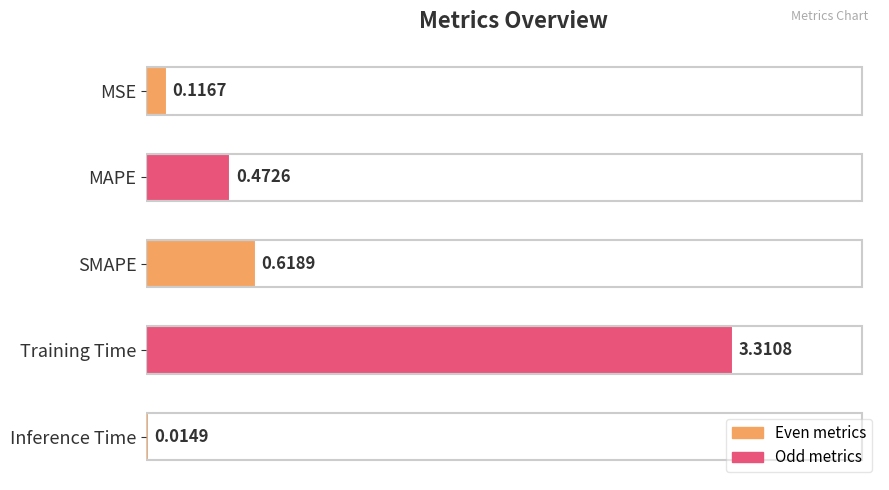

Count the number of categories in the chart.

5